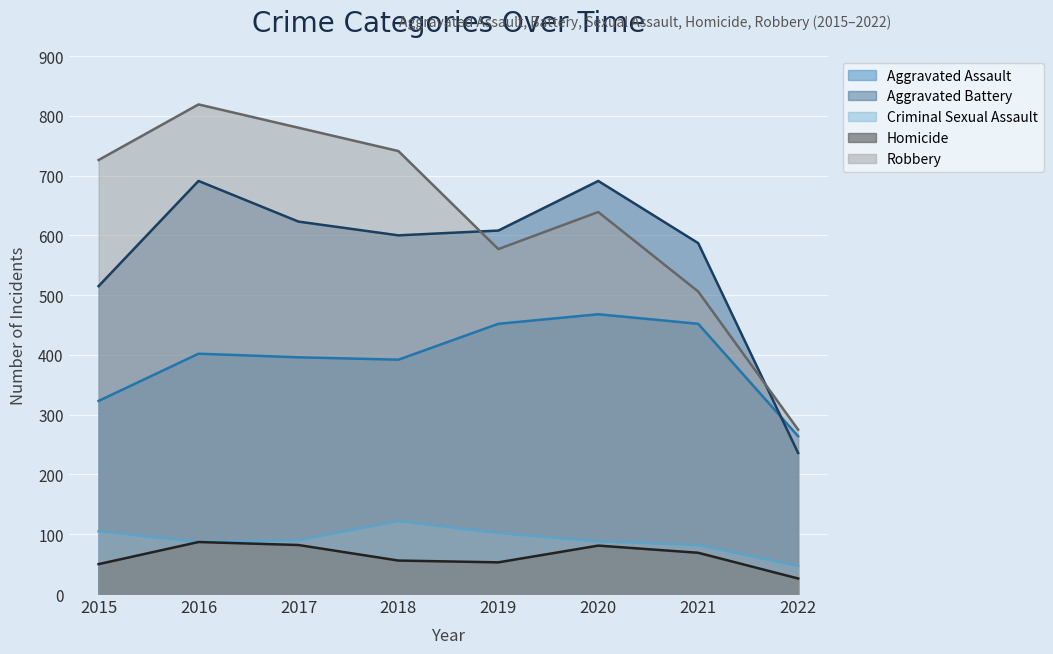

What is the approximate value of Aggravated Assault at 2018, to the nearest 10?

390